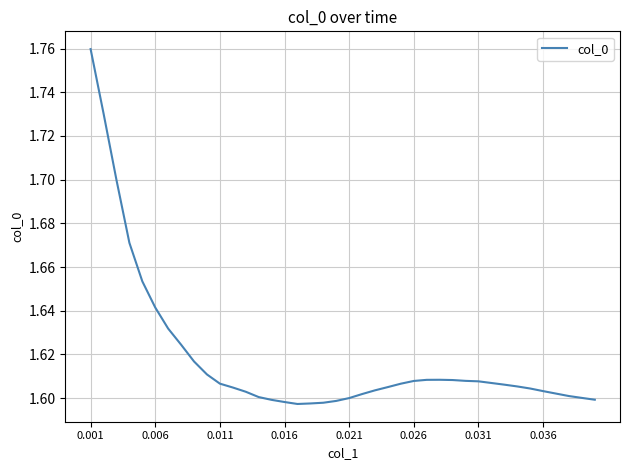

True or false: the data shows 0.5 at 0.036.

False